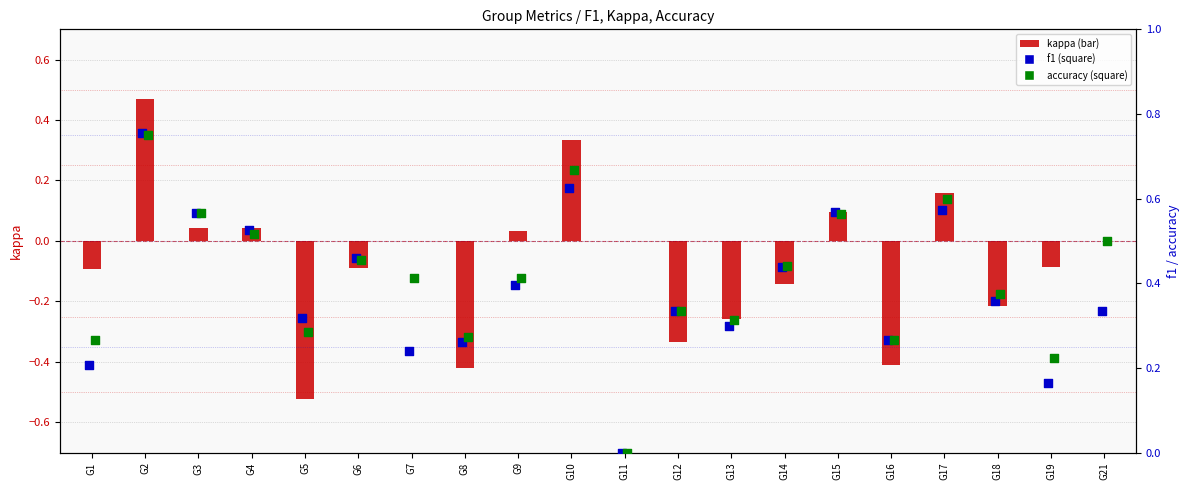

At which category is the sum across all series the highest?

G2